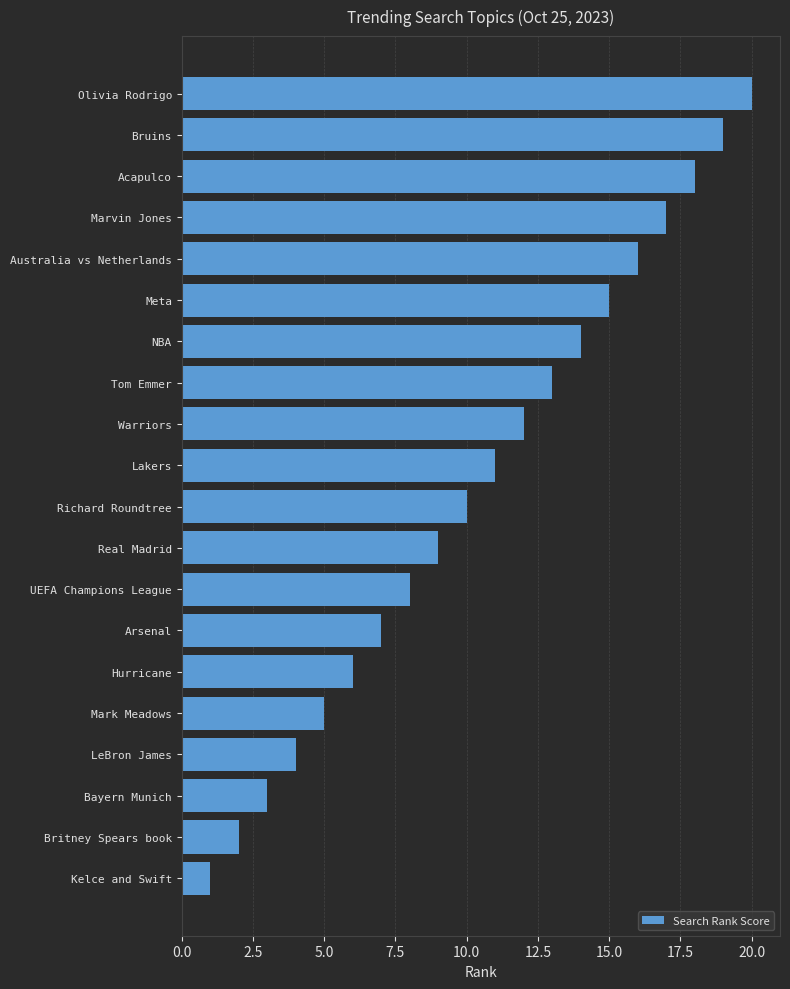

Read the value at Arsenal.

7